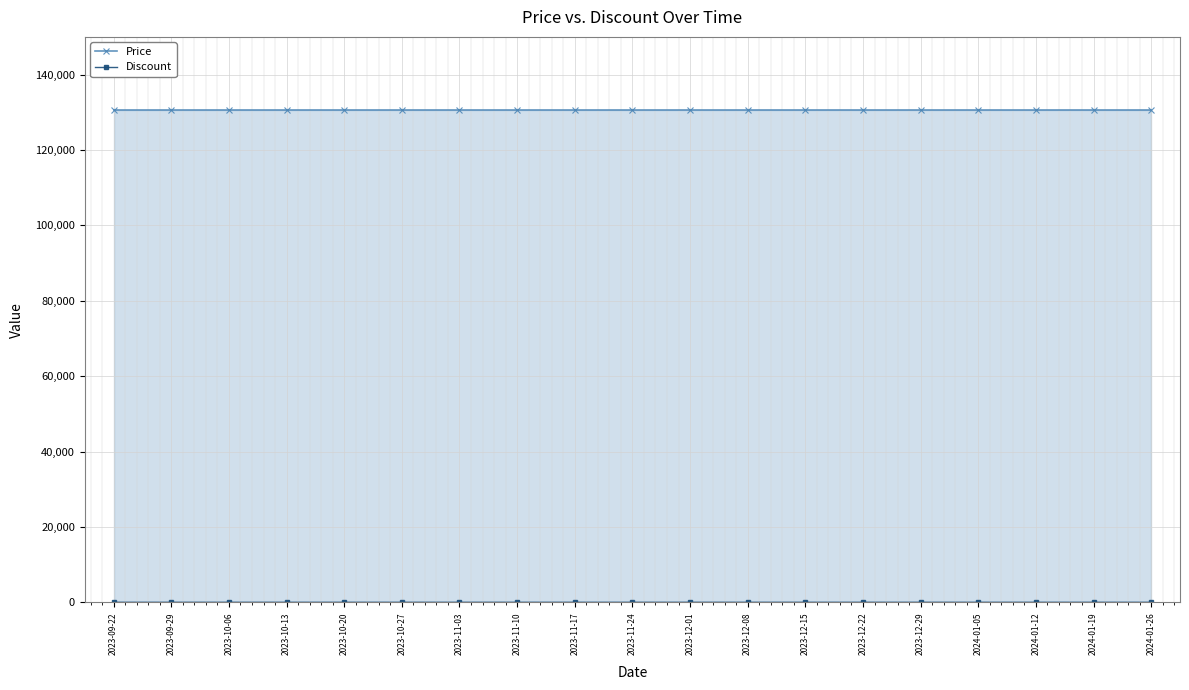

What is the value of the Price point at the 9th from the left?

130500